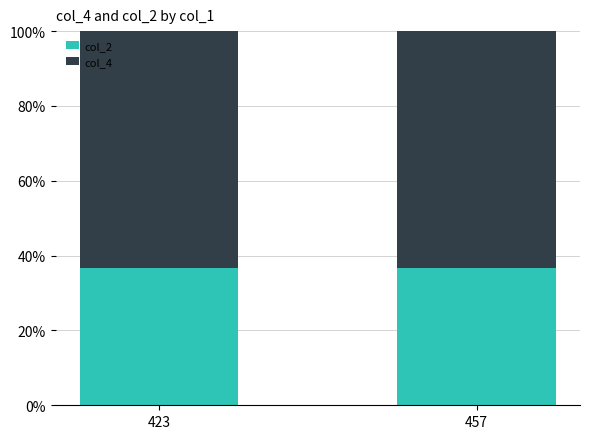

The col_2 series shows 0.5 at 457. True or false?

False